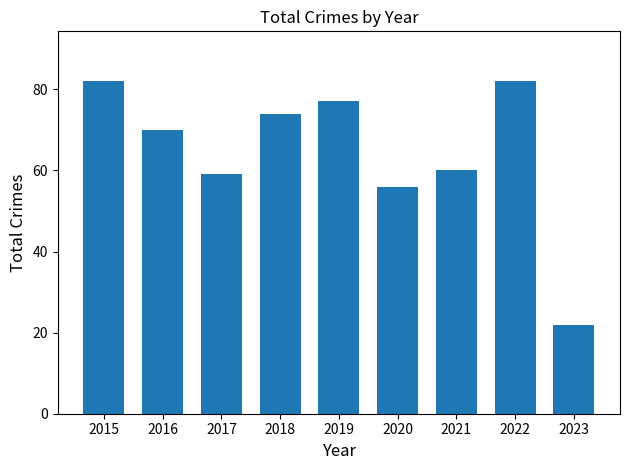

Reading right to left, transcribe all the data shown in this chart.

2023=22	2022=82	2021=60	2020=56	2019=77	2018=74	2017=59	2016=70	2015=82